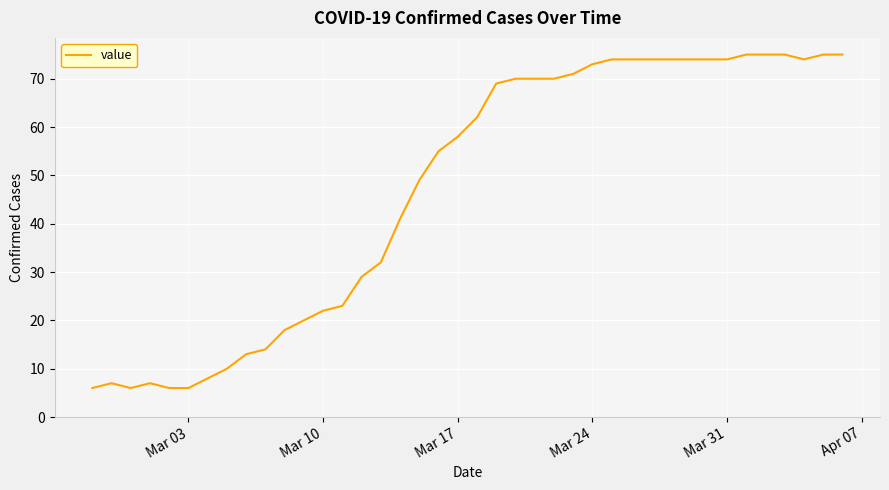

What is the difference between the maximum and minimum values?

69